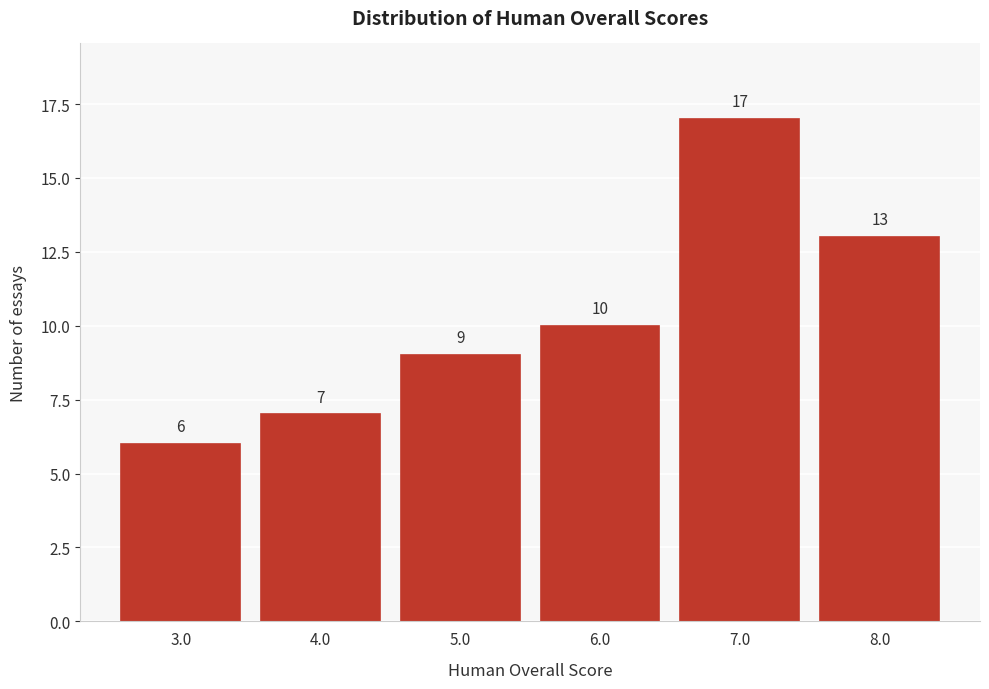

Reading right to left, list all the values displayed in this chart.

8.0=13	7.0=17	6.0=10	5.0=9	4.0=7	3.0=6